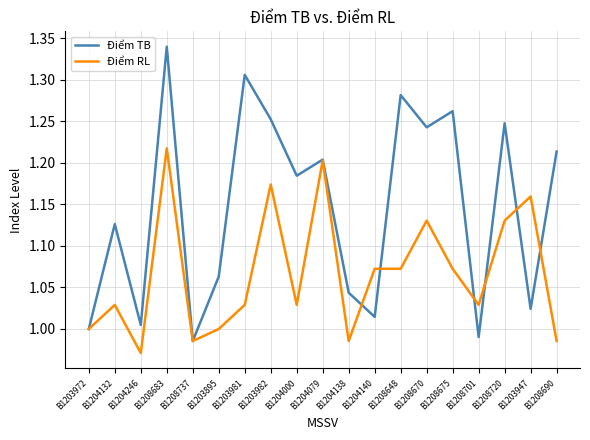

Between B1204138 and B1203947, which series saw the biggest shift?

Điểm RL